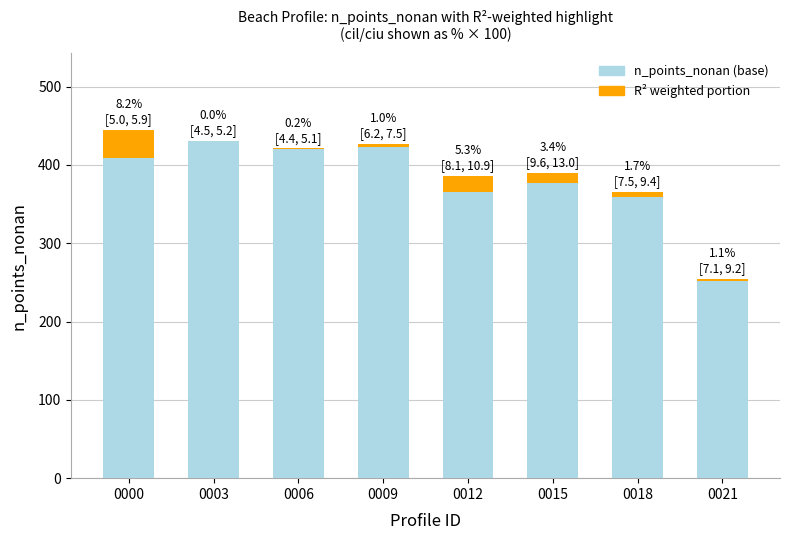

What is the total value across all series at 0015?

390.0